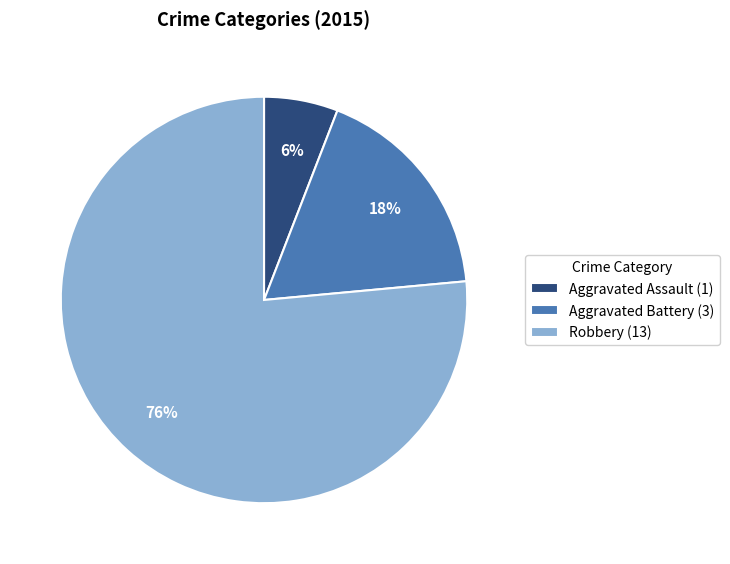

Rank the categories by value from highest to lowest.

Robbery, Aggravated Battery, Aggravated Assault